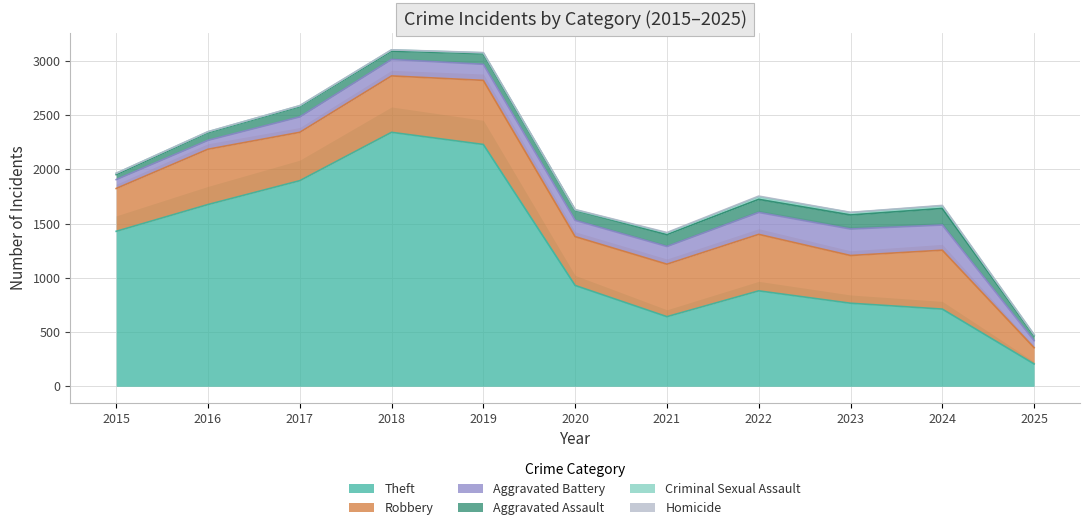

Which series changed the most between 2018 and 2023?

Theft